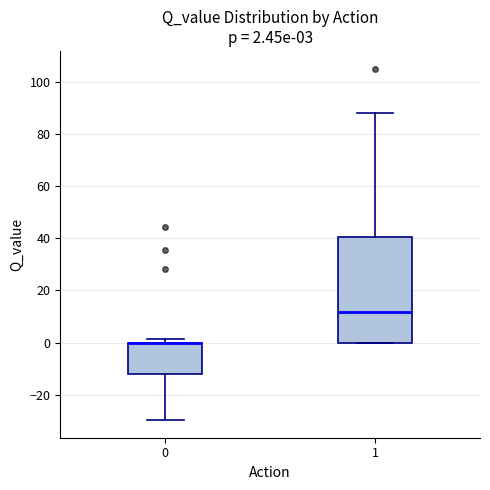

Comparing the boxes themselves (not the whiskers), which one is the tallest?

1